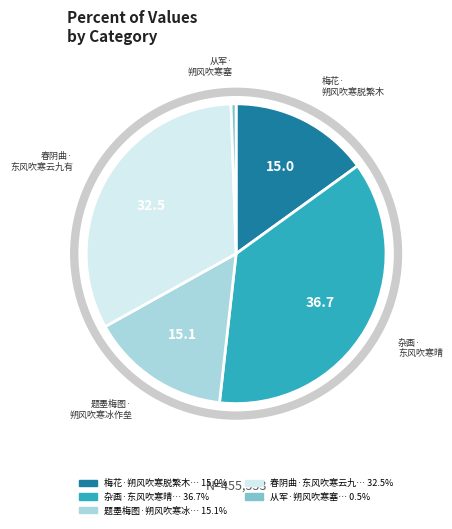

Is there any slice that represents more than half of the pie?

No